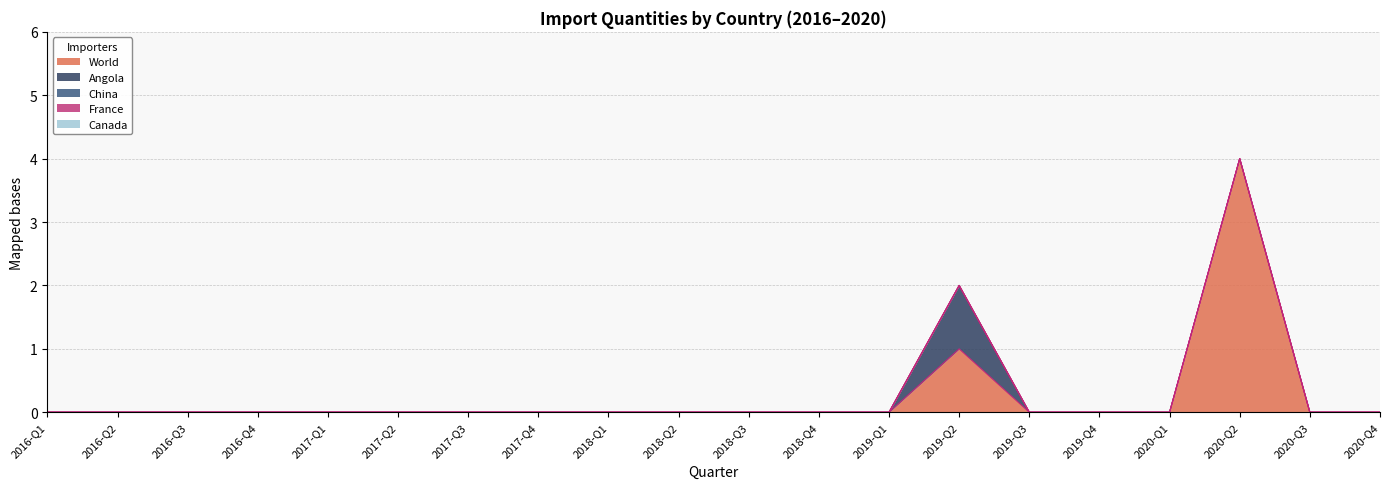

True or false: World and Canada intersect in this chart.

False